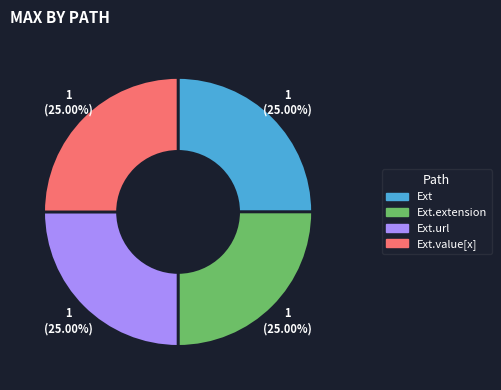

How many segments does this pie chart have?

4